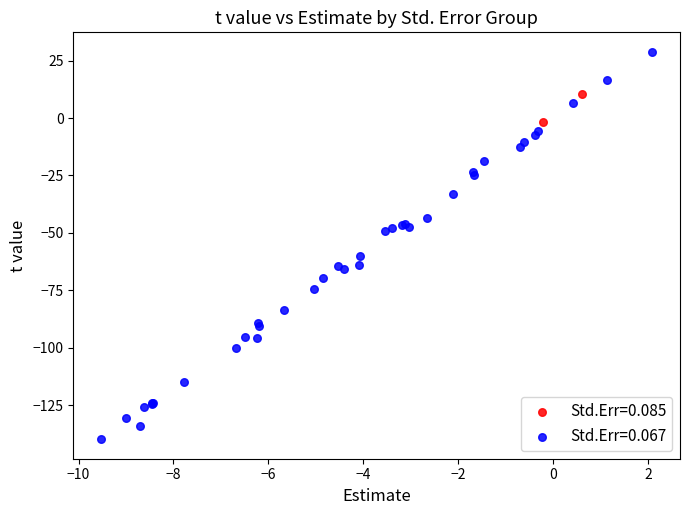

Which series reaches the maximum Y coordinate?

Std.Err=0.067